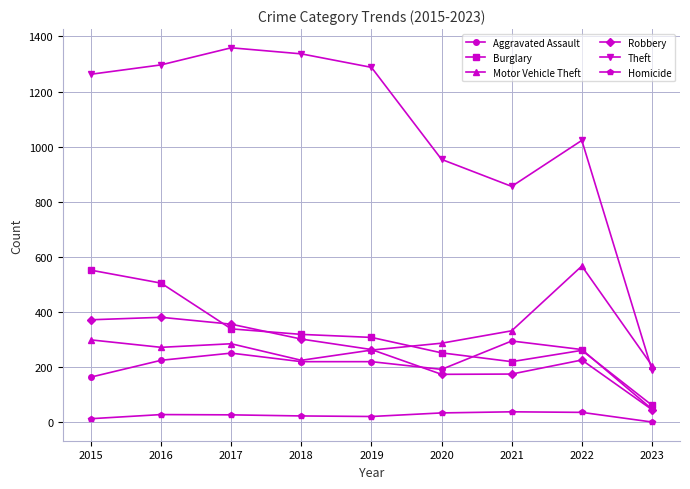

What is the difference between the Aggravated Assault values at 2018 and 2023?

172